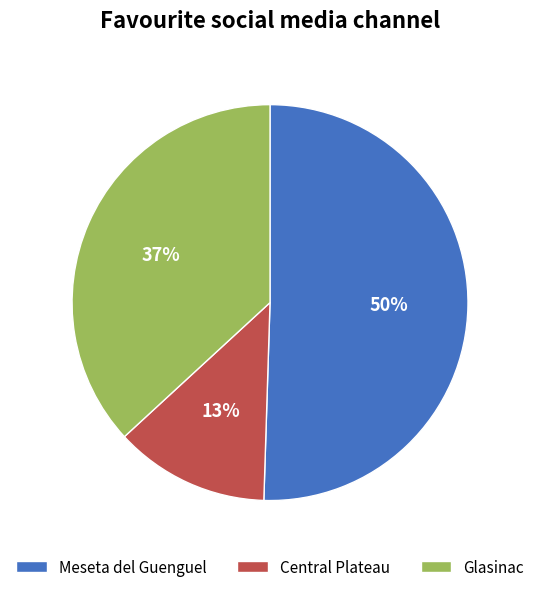

Does Central Plateau account for over 50% of the chart?

No